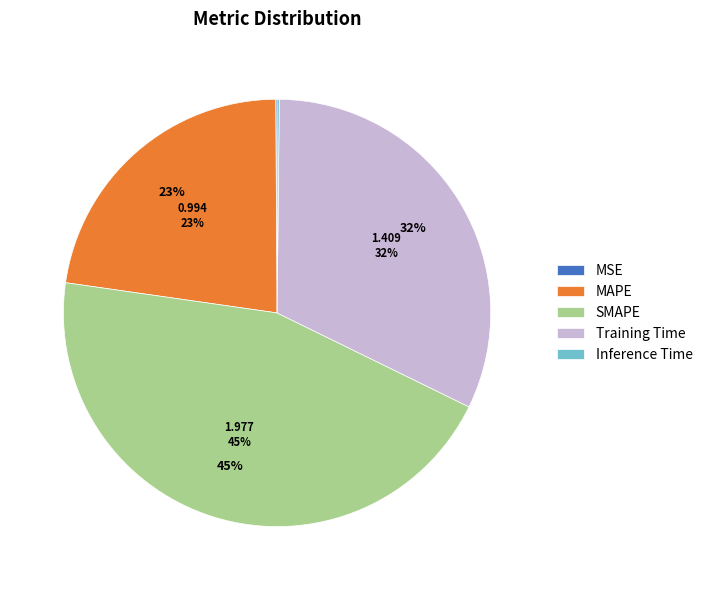

To the nearest percent, what is the combined percentage of SMAPE and MSE?

45%